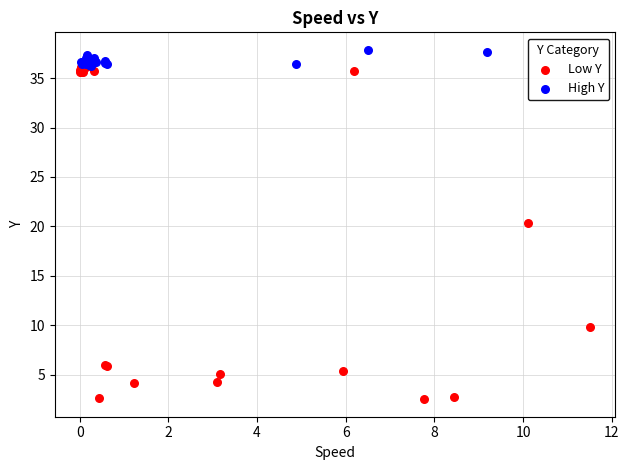

Which series reaches the minimum Y coordinate?

Low Y